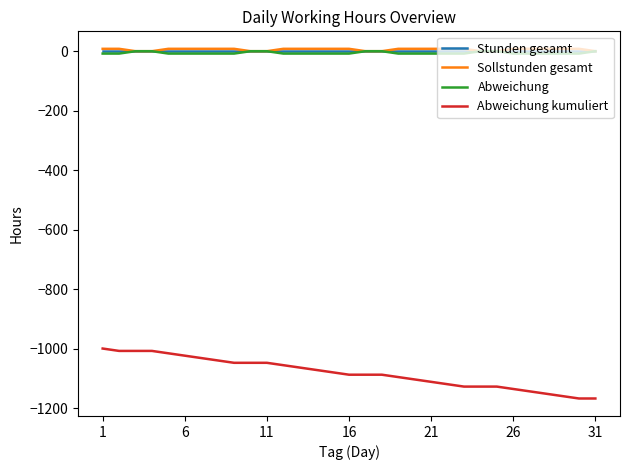

Reading right to left, transcribe all the data shown in this chart.

Stunden gesamt: 0	0	0	0	0	0	0	0	0	0	0	0	0	0	0	0	0	0	0	0	0	0	0	0	0	0	0	0	0	0	0
Sollstunden gesamt: 0	8	8	8	8	8	0	0	8	8	8	8	8	0	0	8	8	8	8	8	0	0	8	8	8	8	8	0	0	8	8
Abweichung: 0	-8	-8	-8	-8	-8	0	0	-8	-8	-8	-8	-8	0	0	-8	-8	-8	-8	-8	0	0	-8	-8	-8	-8	-8	0	0	-8	-8
Abweichung kumuliert: -1168	-1168	-1160	-1152	-1144	-1136	-1128	-1128	-1128	-1120	-1112	-1104	-1096	-1088	-1088	-1088	-1080	-1072	-1064	-1056	-1048	-1048	-1048	-1040	-1032	-1024	-1016	-1008	-1008	-1008	-1000